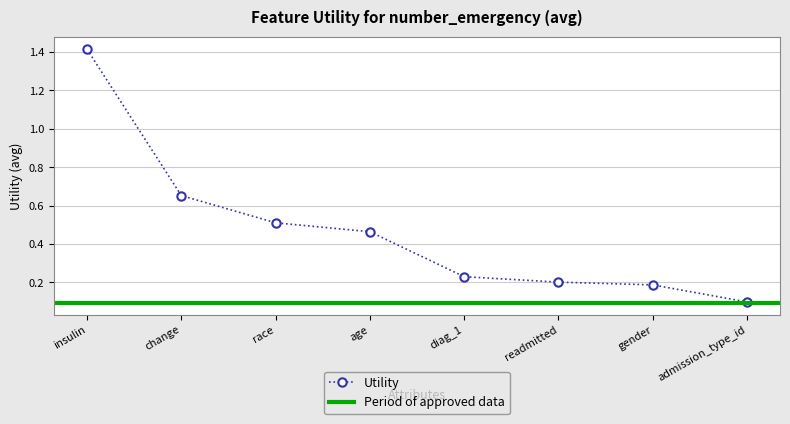

What is the minimum value shown in the chart?

0.1